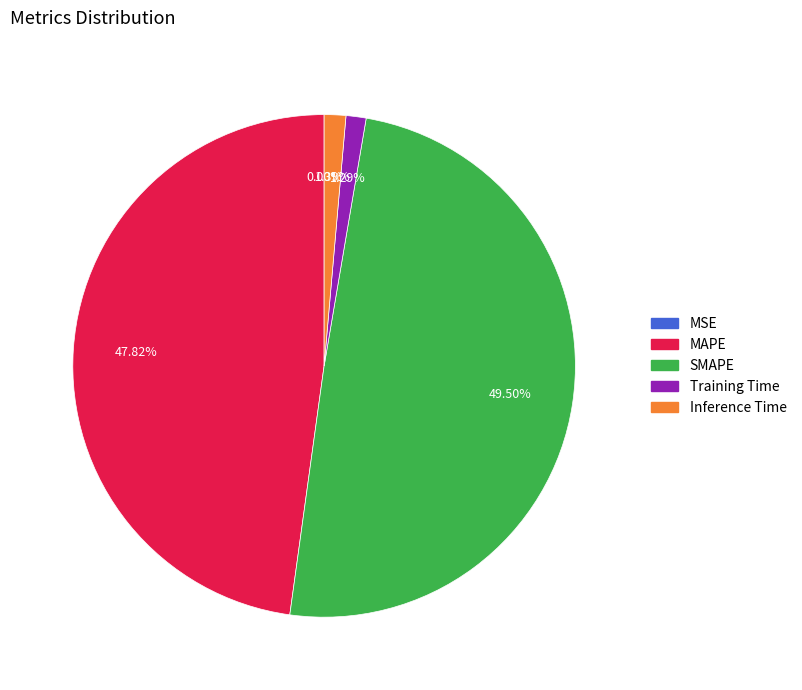

Is there a majority slice in this chart?

No